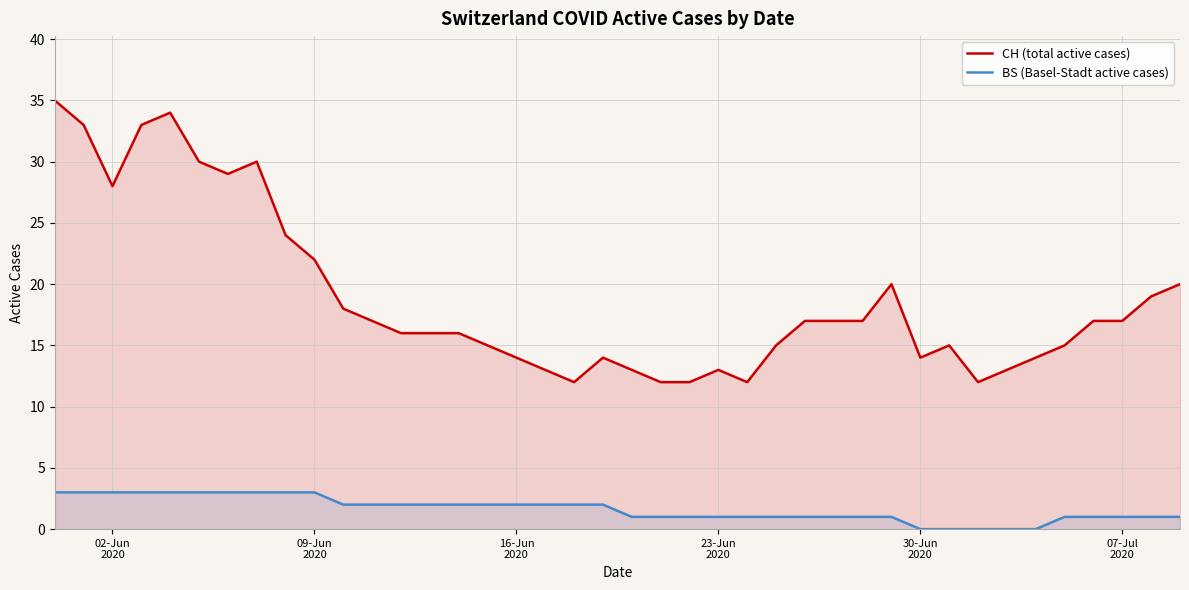

How many data points in BS (Basel-Stadt active cases) are less than 2?

20